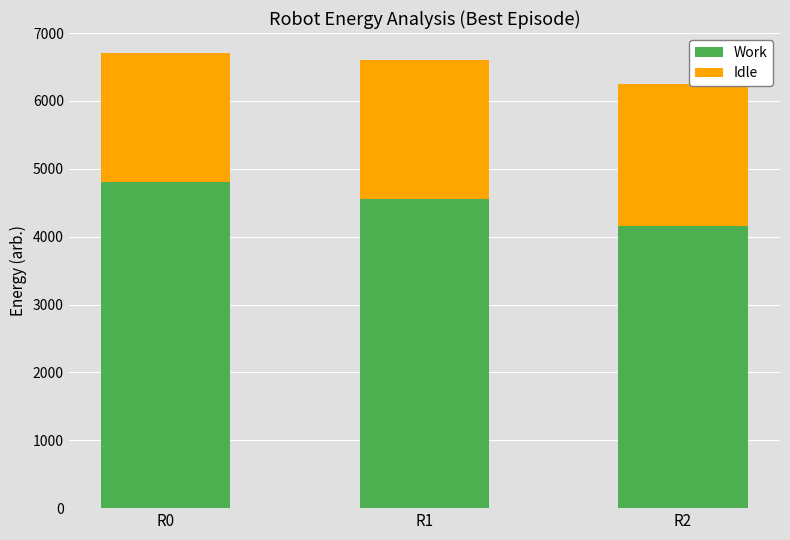

The Work series shows 8233 at R0. True or false?

False